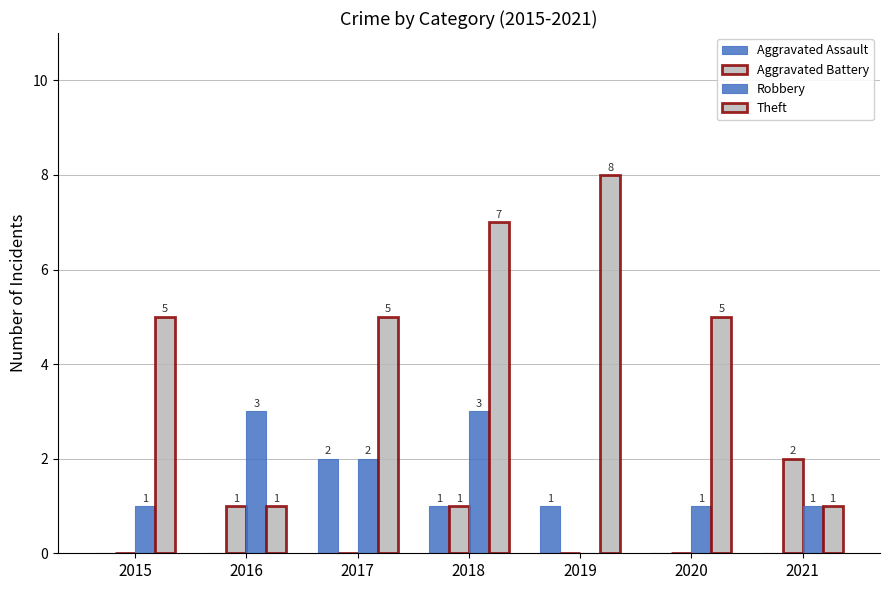

Reading right to left, extract all data points from this chart.

Aggravated Assault: 2021=0	2020=0	2019=1	2018=1	2017=2	2016=0	2015=0
Aggravated Battery: 2021=2	2020=0	2019=0	2018=1	2017=0	2016=1	2015=0
Robbery: 2021=1	2020=1	2019=0	2018=3	2017=2	2016=3	2015=1
Theft: 2021=1	2020=5	2019=8	2018=7	2017=5	2016=1	2015=5